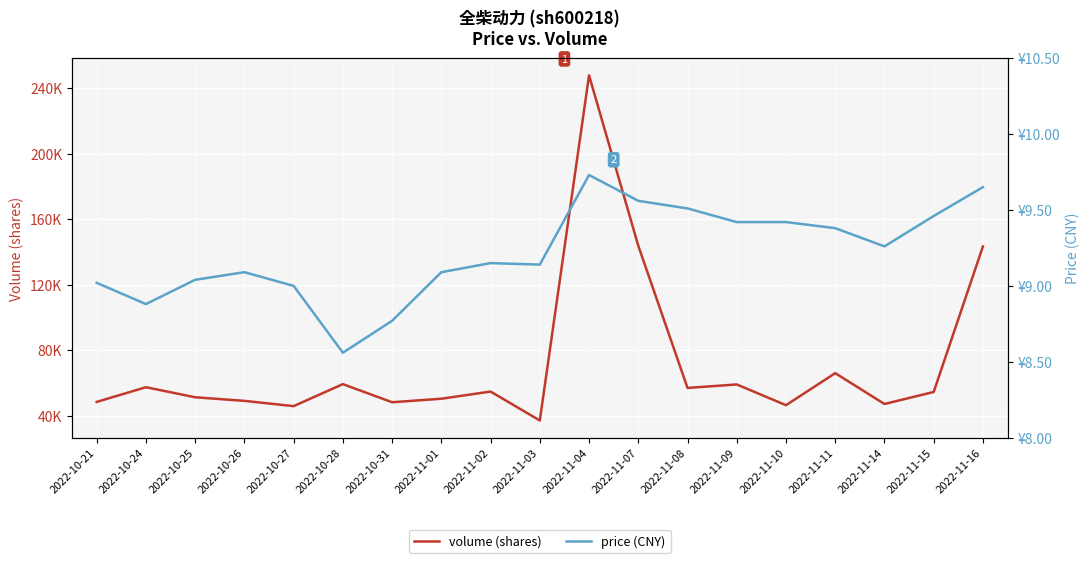

True or false: volume (shares) has a value of 94427.4 at 2022-11-11.

False